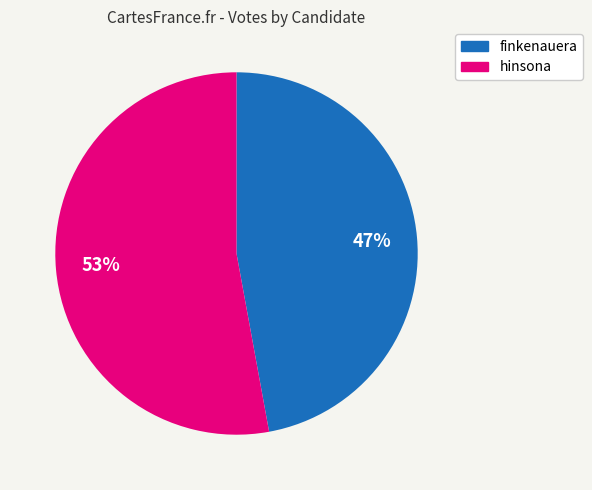

What percentage is the hinsona slice, to the nearest percent?

53%